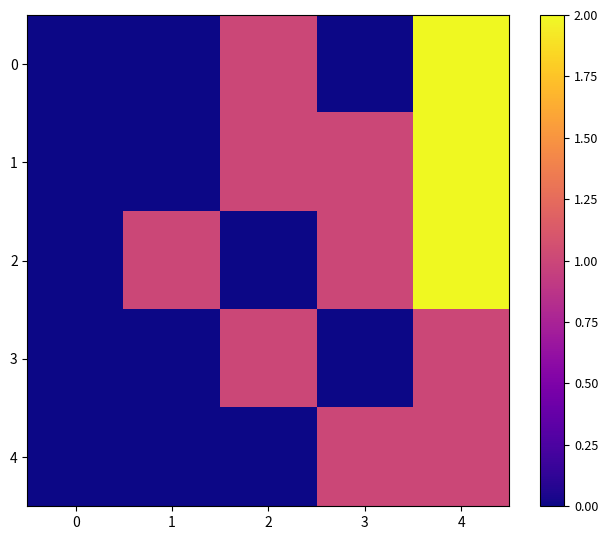

What is the greatest value displayed?

2